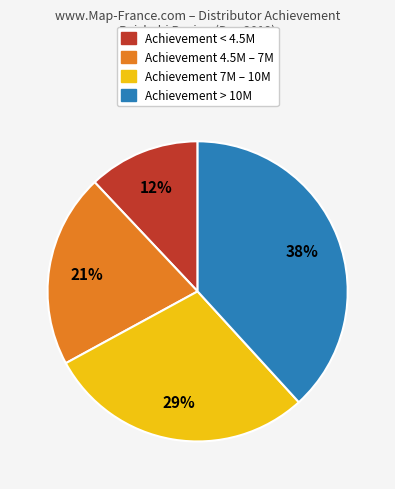

Combined, do Achievement 7M – 10M and Achievement < 4.5M account for over 50%?

No